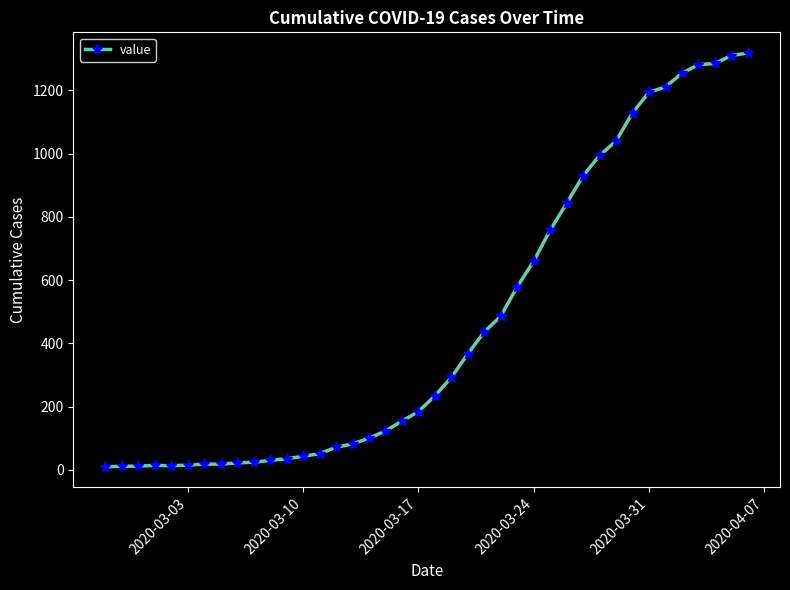

What is the difference between the maximum and second lowest values?

1307